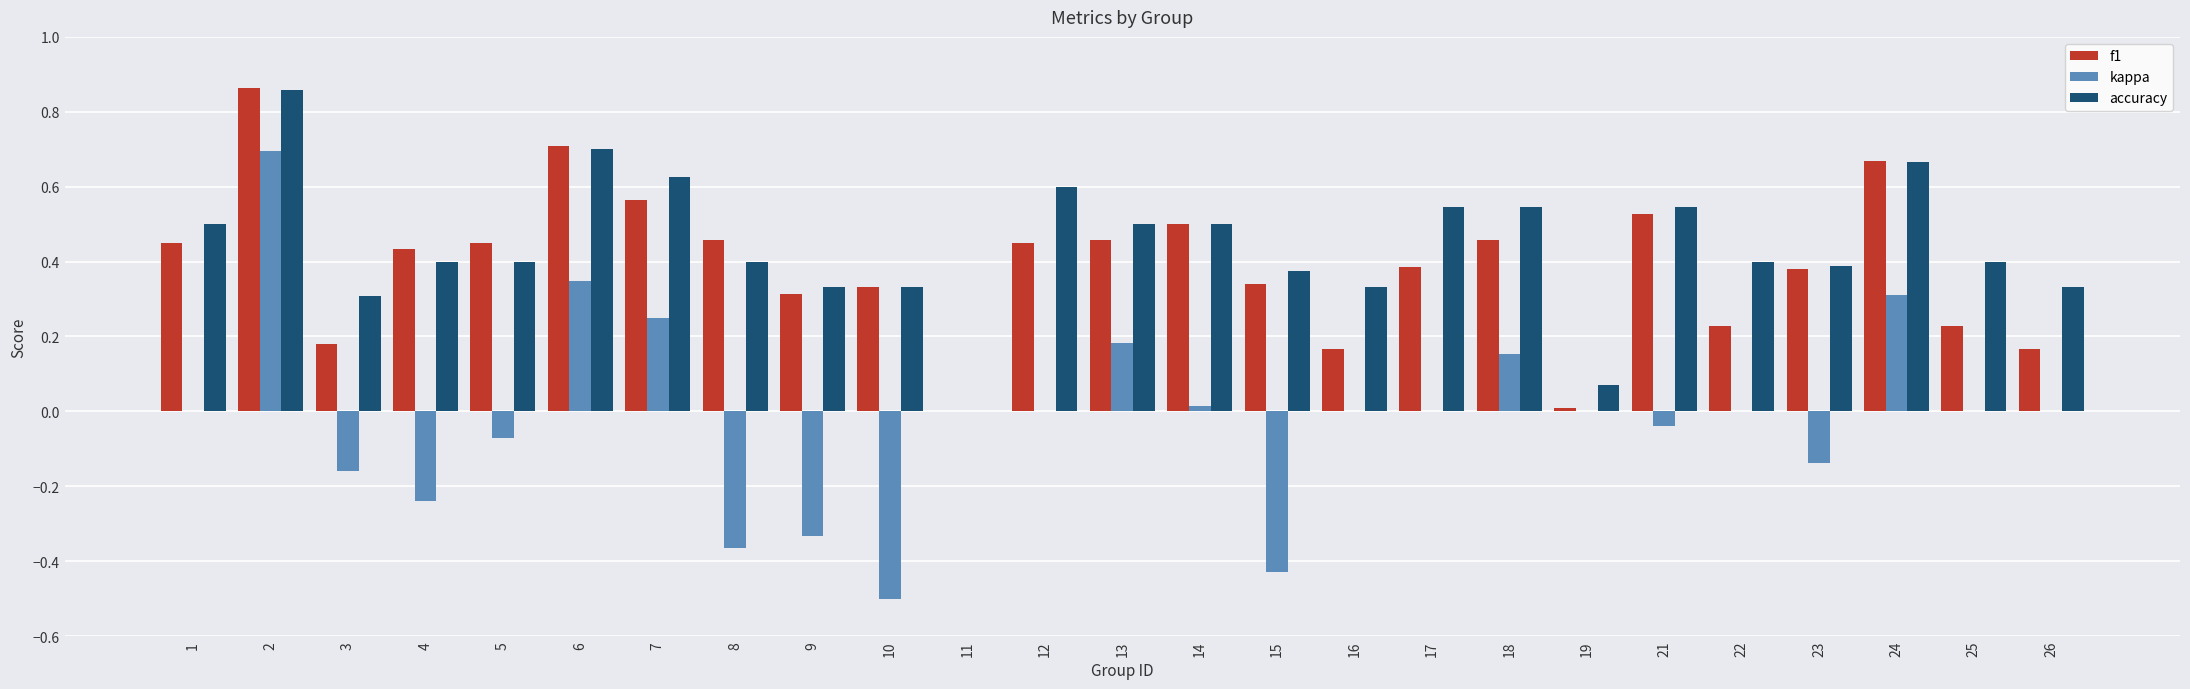

True or false: accuracy has a value of 1.2 at 2.

False